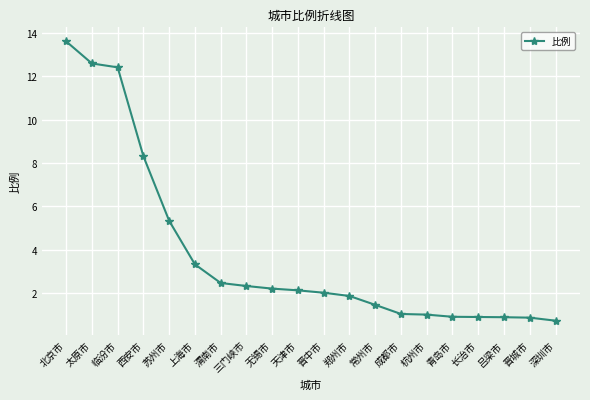

Approximately how many times larger is the value at 临汾市 compared to 太原市?

1.0